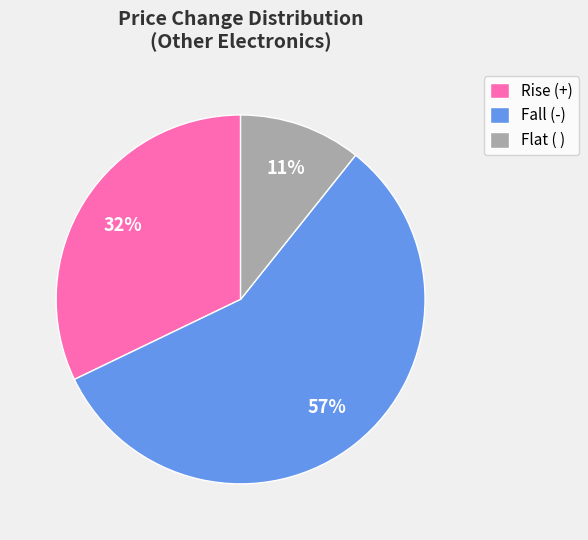

Is it true that Fall (-) is 46% of the pie?

False